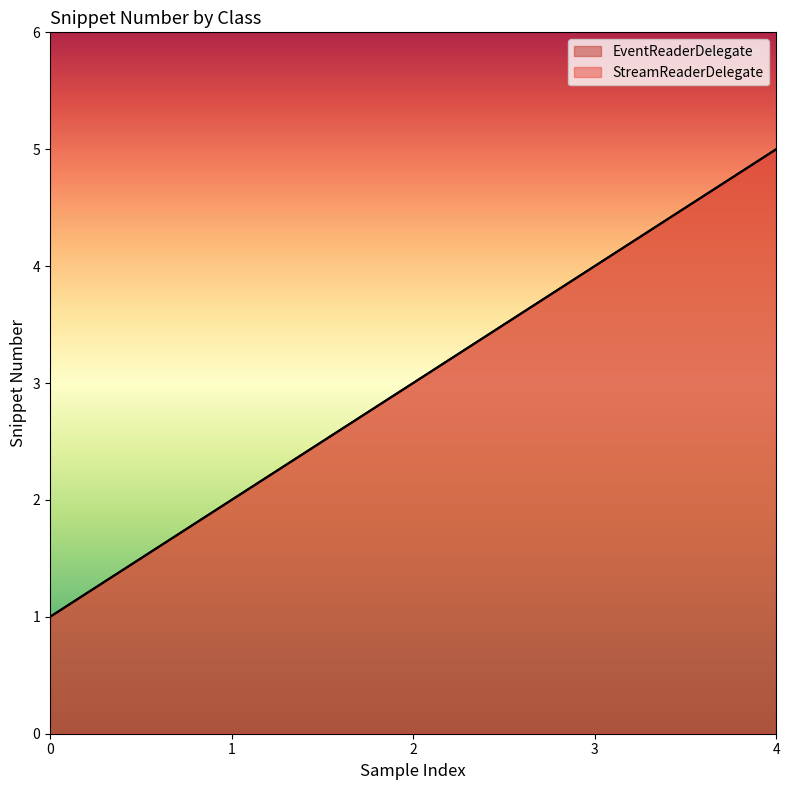

Does the chart have visible grid lines?

No